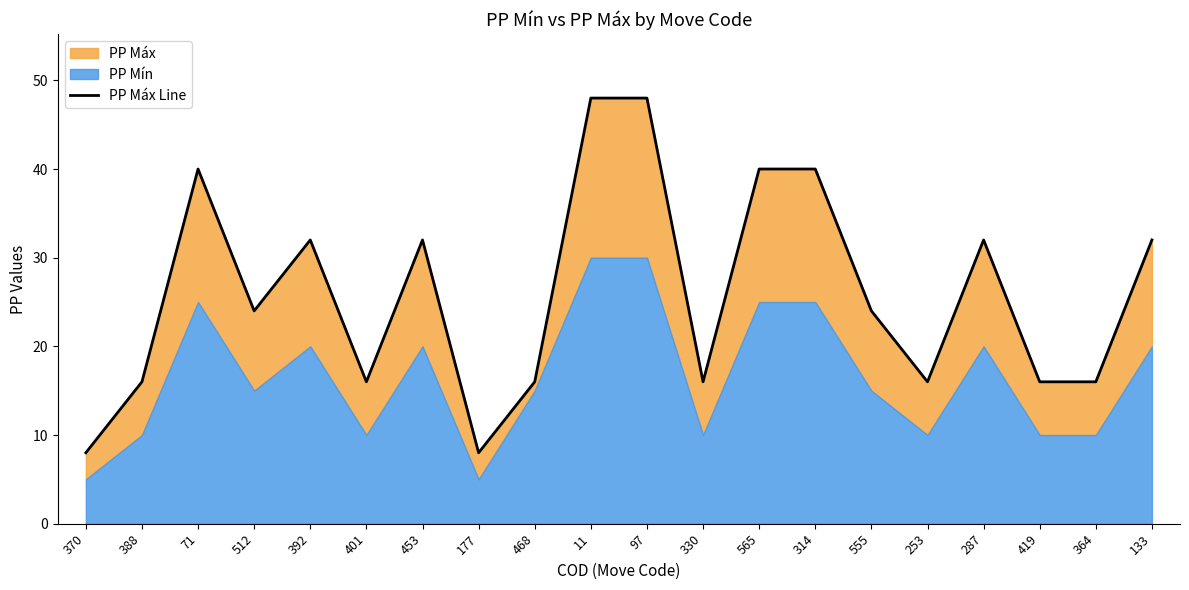

What is the smallest value displayed?

8